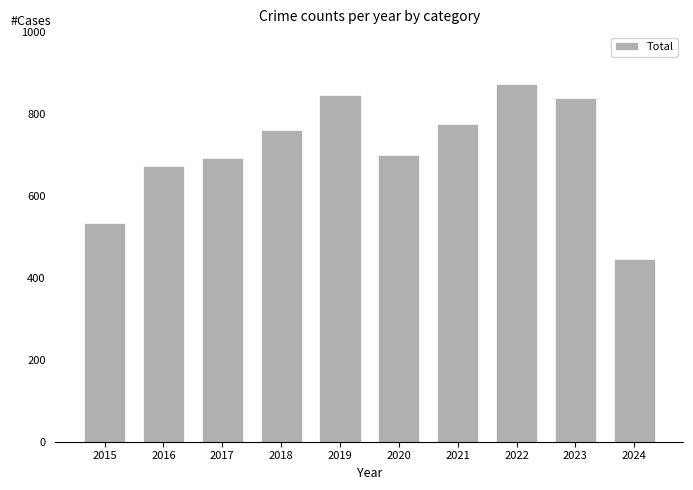

How many distinct data groups are displayed?

1